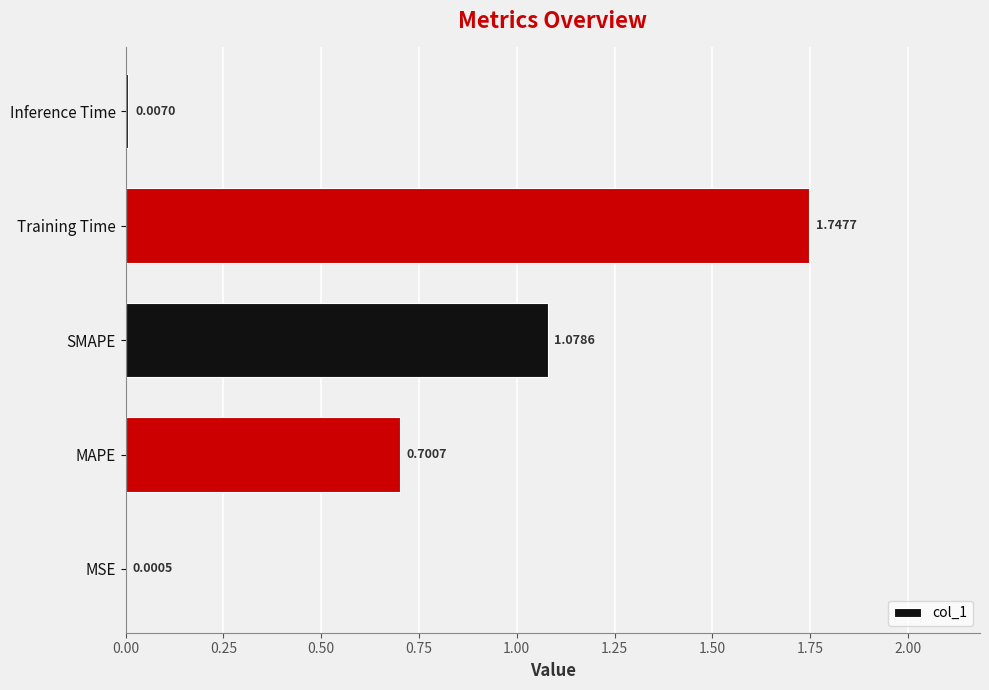

Does the chart contain stacked bars?

No